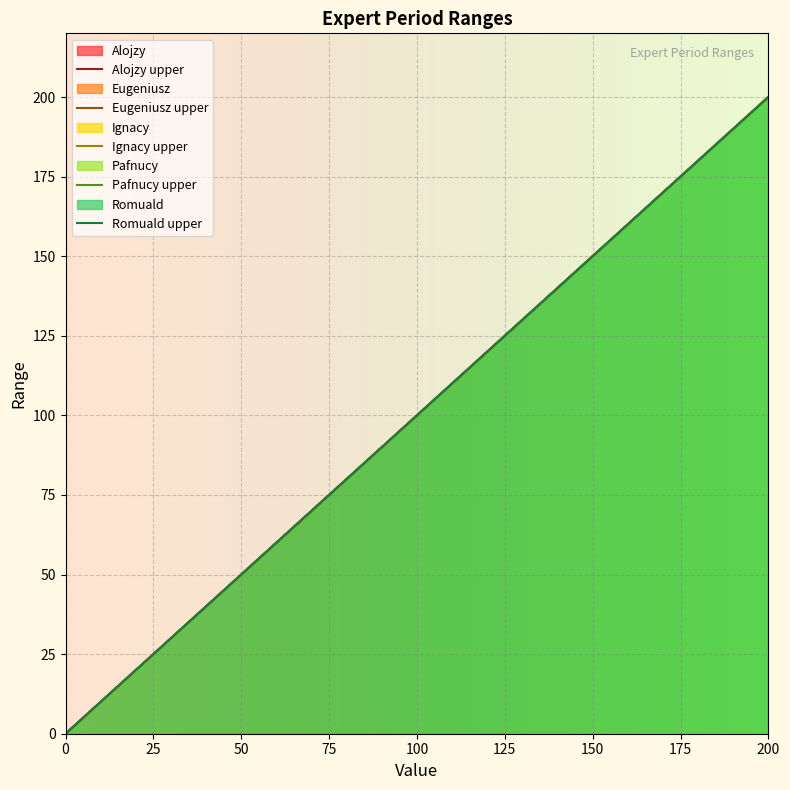

Count the Romuald upper values in the range 0 to 200.

2